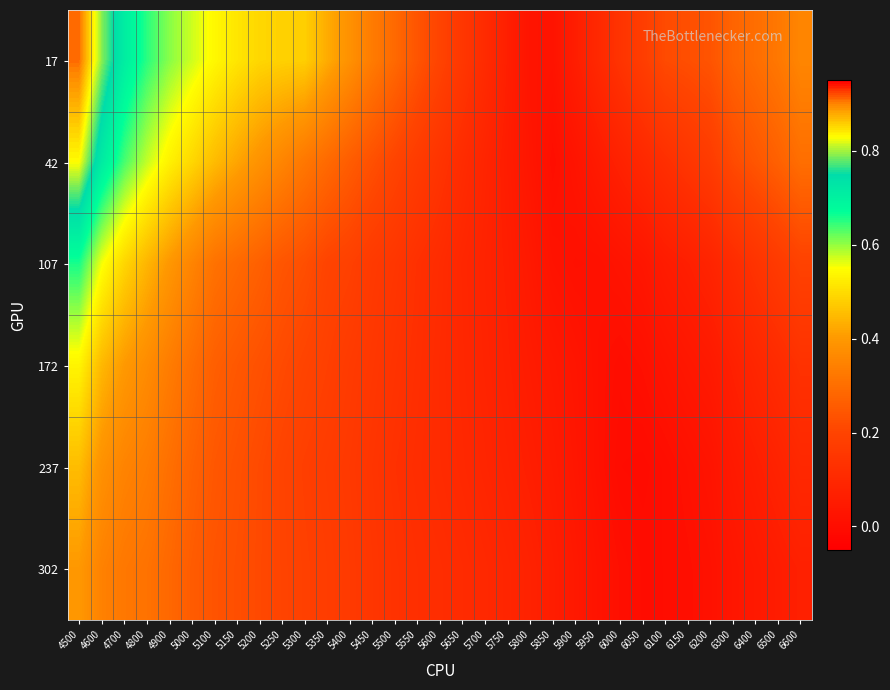

Reading left to right, list all the values displayed in this chart.

17: 4500=0.9	4600=0.8	4700=0.7	4800=0.7	4900=0.6	5000=0.6	5100=0.5	5150=0.5	5200=0.5	5250=0.5	5300=0.5	5350=0.4	5400=0.4	5450=0.3	5500=0.3	5550=0.2	5600=0.2	5650=0.2	5700=0.1	5750=0.1	5800=0.0	5850=0.0	5900=0.1	5950=0.1	6000=0.1	6050=0.2	6100=0.2	6150=0.2	6200=0.2	6300=0.3	6400=0.3	6500=0.3	6600=0.4
42: 4500=0.8	4600=0.7	4700=0.6	4800=0.6	4900=0.5	5000=0.5	5100=0.5	5150=0.4	5200=0.4	5250=0.4	5300=0.3	5350=0.3	5400=0.3	5450=0.2	5500=0.2	5550=0.2	5600=0.1	5650=0.1	5700=0.1	5750=0.1	5800=0.0	5850=0.0	5900=0.0	5950=0.1	6000=0.1	6050=0.1	6100=0.1	6150=0.1	6200=0.2	6300=0.2	6400=0.2	6500=0.3	6600=0.3
107: 4500=0.7	4600=0.6	4700=0.5	4800=0.4	4900=0.4	5000=0.4	5100=0.3	5150=0.3	5200=0.3	5250=0.2	5300=0.2	5350=0.2	5400=0.2	5450=0.2	5500=0.1	5550=0.1	5600=0.1	5650=0.1	5700=0.1	5750=0.1	5800=0.0	5850=0.0	5900=0.0	5950=0.0	6000=0.0	6050=0.0	6100=0.1	6150=0.1	6200=0.1	6300=0.1	6400=0.1	6500=0.2	6600=0.2
172: 4500=0.5	4600=0.4	4700=0.4	4800=0.4	4900=0.3	5000=0.3	5100=0.3	5150=0.2	5200=0.2	5250=0.2	5300=0.2	5350=0.2	5400=0.2	5450=0.2	5500=0.1	5550=0.1	5600=0.1	5650=0.1	5700=0.1	5750=0.1	5800=0.1	5850=0.0	5900=0.0	5950=0.0	6000=0.0	6050=0.0	6100=0.0	6150=0.0	6200=0.0	6300=0.1	6400=0.1	6500=0.1	6600=0.1
237: 4500=0.5	4600=0.4	4700=0.3	4800=0.3	4900=0.3	5000=0.3	5100=0.2	5150=0.2	5200=0.2	5250=0.2	5300=0.2	5350=0.2	5400=0.2	5450=0.1	5500=0.1	5550=0.1	5600=0.1	5650=0.1	5700=0.1	5750=0.1	5800=0.1	5850=0.1	5900=0.0	5950=0.0	6000=-0.0	6050=-0.0	6100=0.0	6150=0.0	6200=0.0	6300=0.0	6400=0.1	6500=0.1	6600=0.1
302: 4500=0.4	4600=0.3	4700=0.3	4800=0.3	4900=0.3	5000=0.3	5100=0.2	5150=0.2	5200=0.2	5250=0.2	5300=0.2	5350=0.2	5400=0.2	5450=0.1	5500=0.1	5550=0.1	5600=0.1	5650=0.1	5700=0.1	5750=0.1	5800=0.1	5850=0.1	5900=0.0	5950=0.0	6000=0.0	6050=0.0	6100=0.0	6150=0.0	6200=0.0	6300=0.0	6400=0.0	6500=0.1	6600=0.1